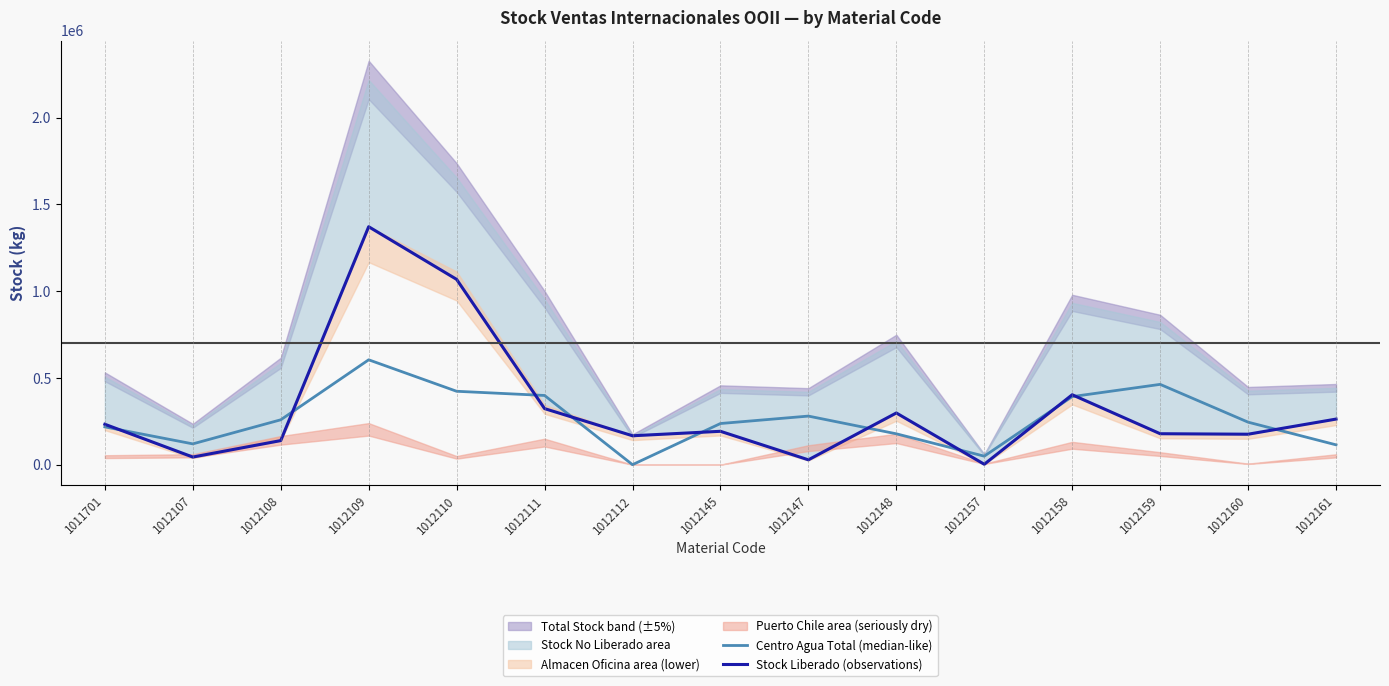

Reading left to right, transcribe all the data shown in this chart.

Centro Agua Total (median-like): 1011701=217687.0	1012107=119804.8	1012108=258552.0	1012109=604195.2	1012110=422882.2	1012111=398714.4	1012112=0.0	1012145=237111.6	1012147=279906.0	1012148=177833.7	1012157=49043.2	1012158=392182.6	1012159=462672.0	1012160=244944.0	1012161=114307.2
Stock Liberado (observations): 1011701=232872.6	1012107=43981.1	1012108=138746.2	1012109=1370869.7	1012110=1067574.8	1012111=322999.5	1012112=166561.9	1012145=192276.0	1012147=27990.6	1012148=297844.5	1012157=2395.0	1012158=402796.8	1012159=178319.2	1012160=175488.8	1012161=262634.4